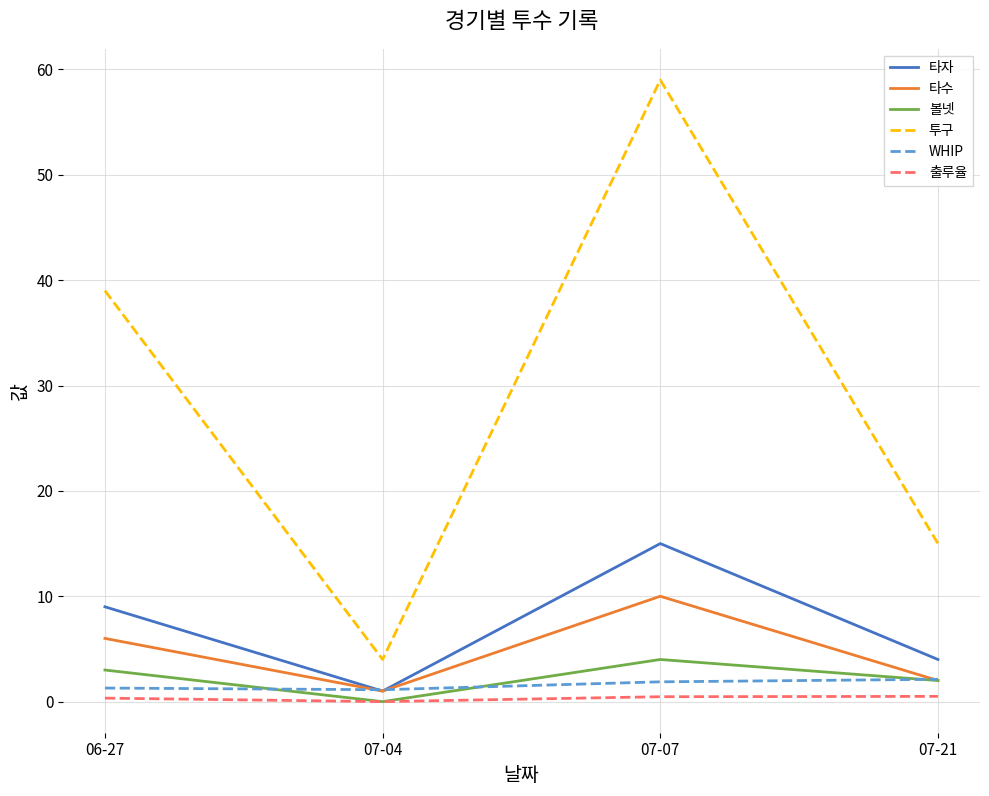

True or false: 출루율 and WHIP intersect in this chart.

False